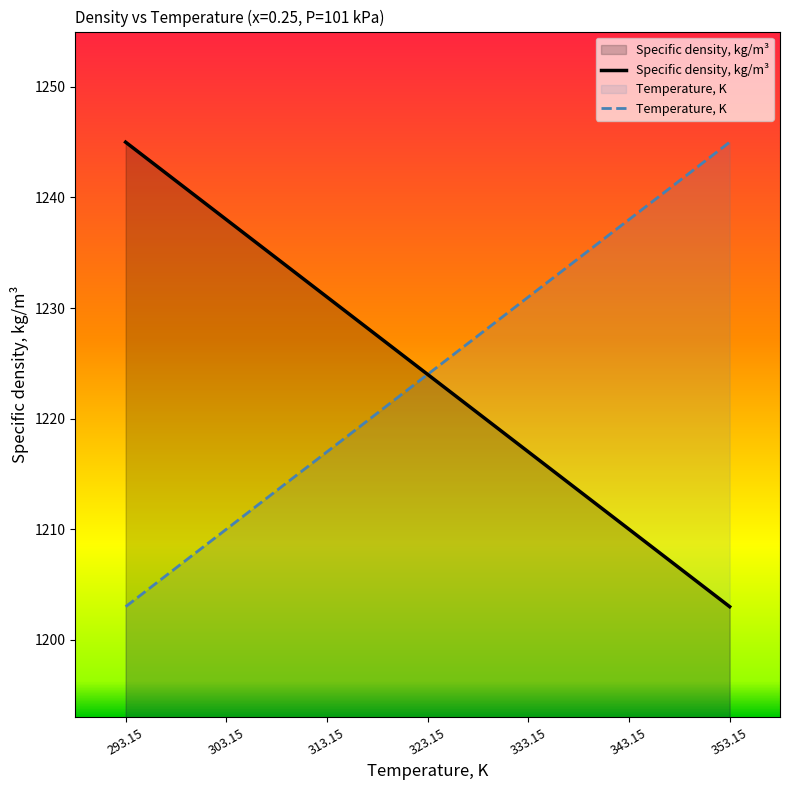

What is the difference between the second highest and second lowest values in the Specific density, kg/m3 series?

28